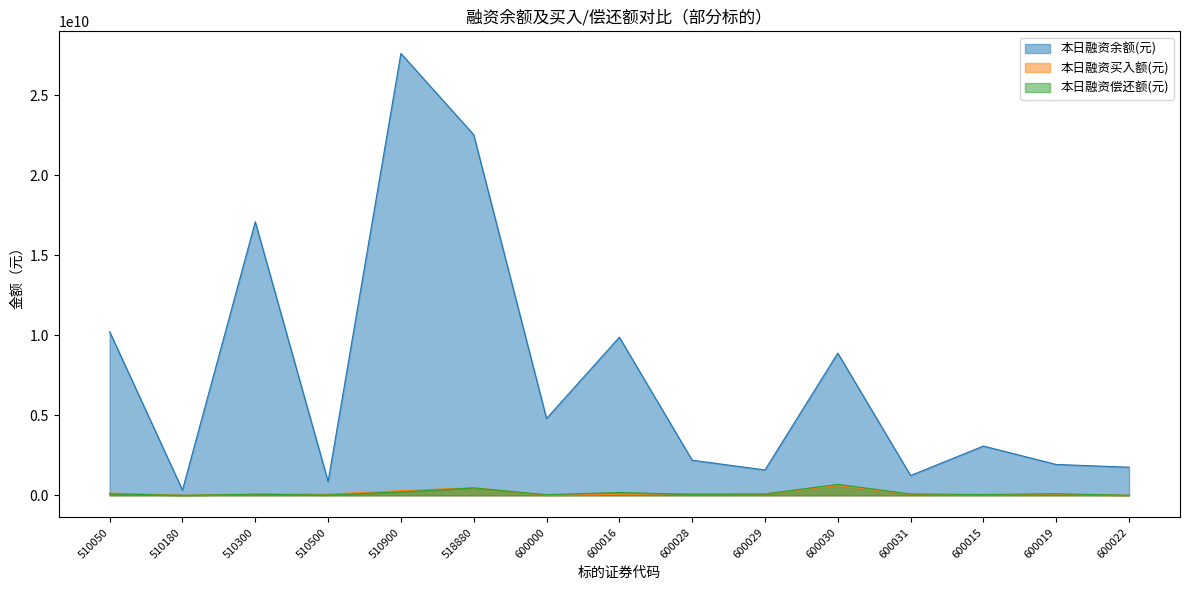

Where is the first local minimum for 本日融资买入额(元)?

510180